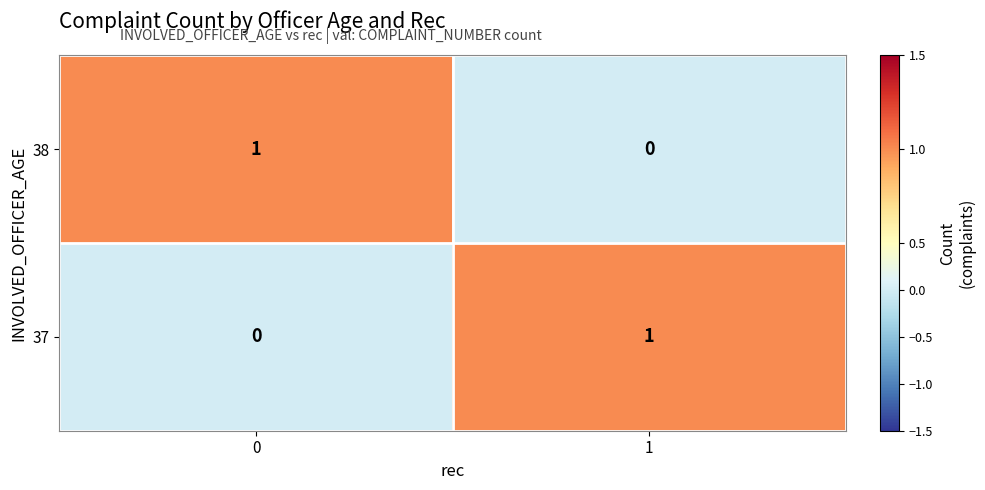

How many values in the 37 series are below 1?

1